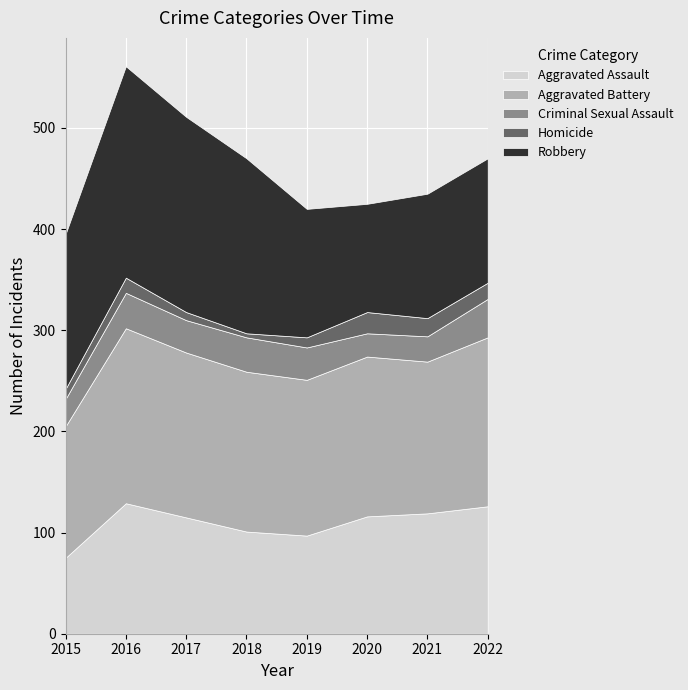

How many Homicide values are between 10 and 18?

5